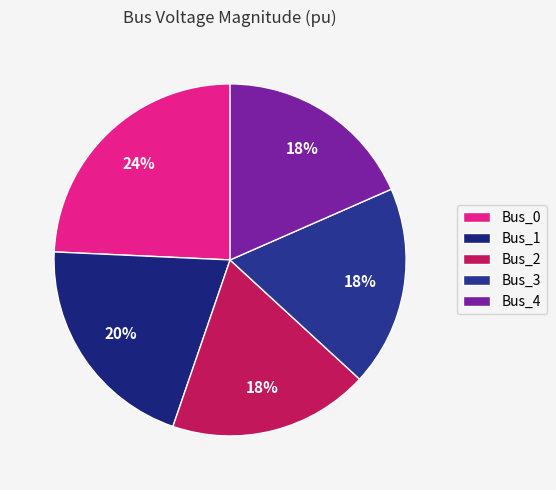

The Bus_0 slice represents 14% of the pie. True or false?

False